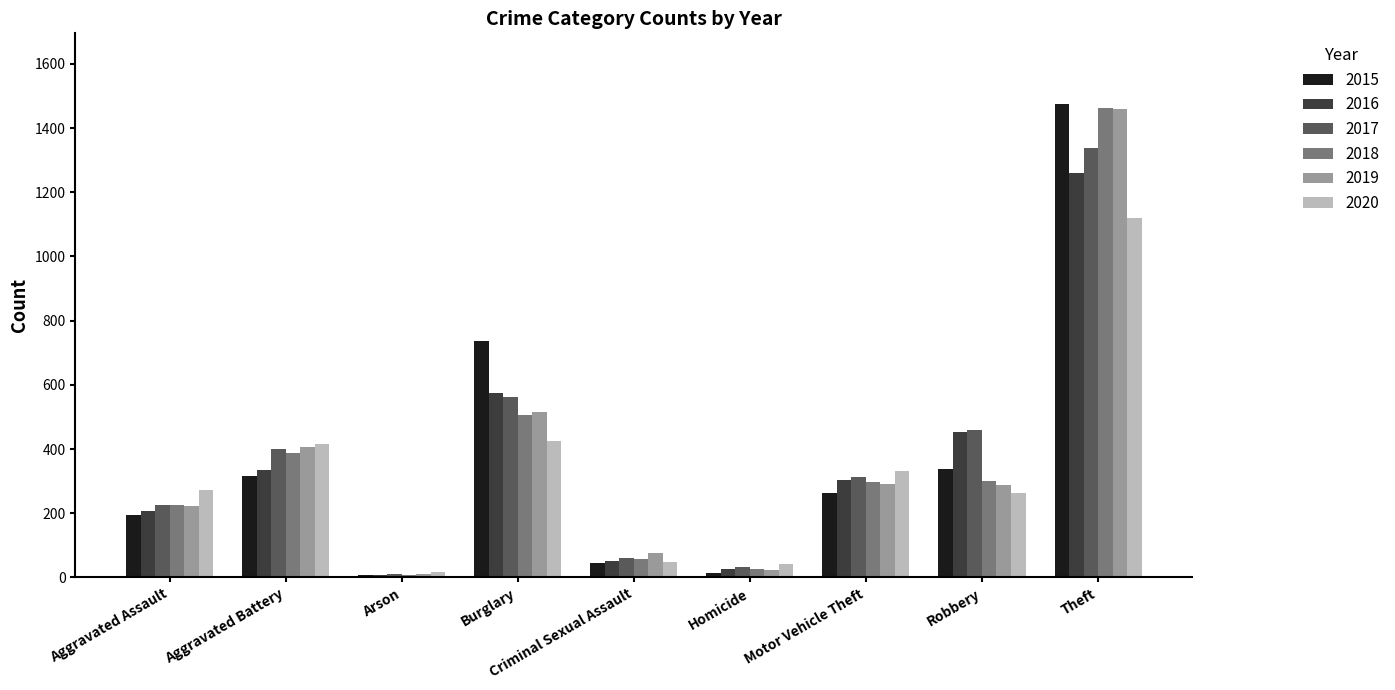

What is the spread (max minus min) of values at Aggravated Battery?

100